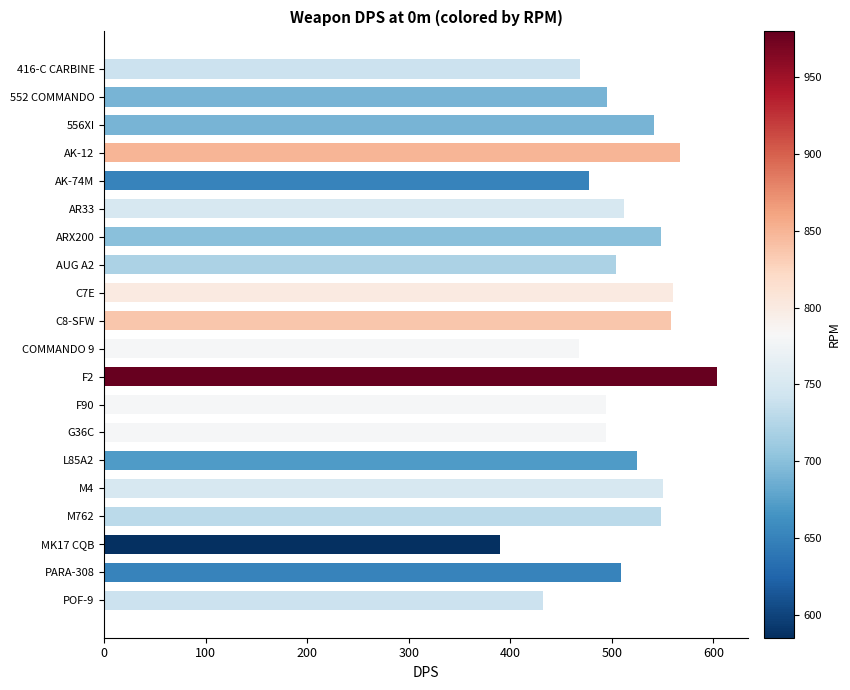

Are the bars grouped side by side (vs. stacked)?

No